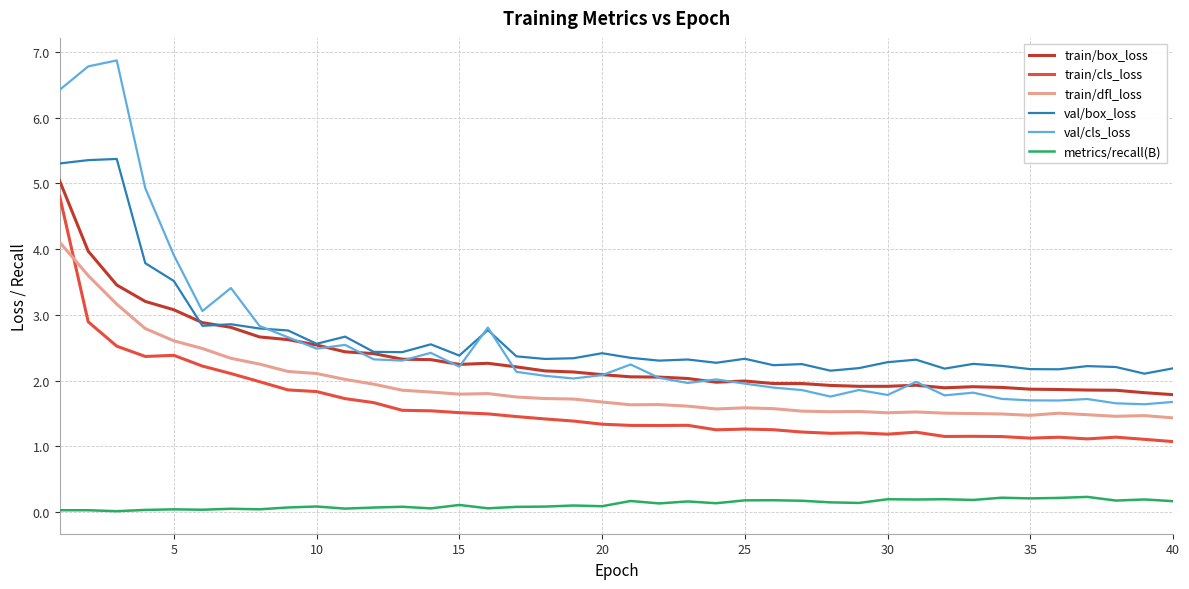

Which series has the widest spread of values?

val/cls_loss